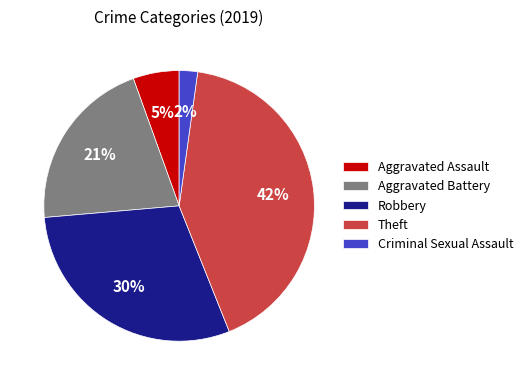

Rank the categories by value from highest to lowest.

Theft, Robbery, Aggravated Battery, Aggravated Assault, Criminal Sexual Assault